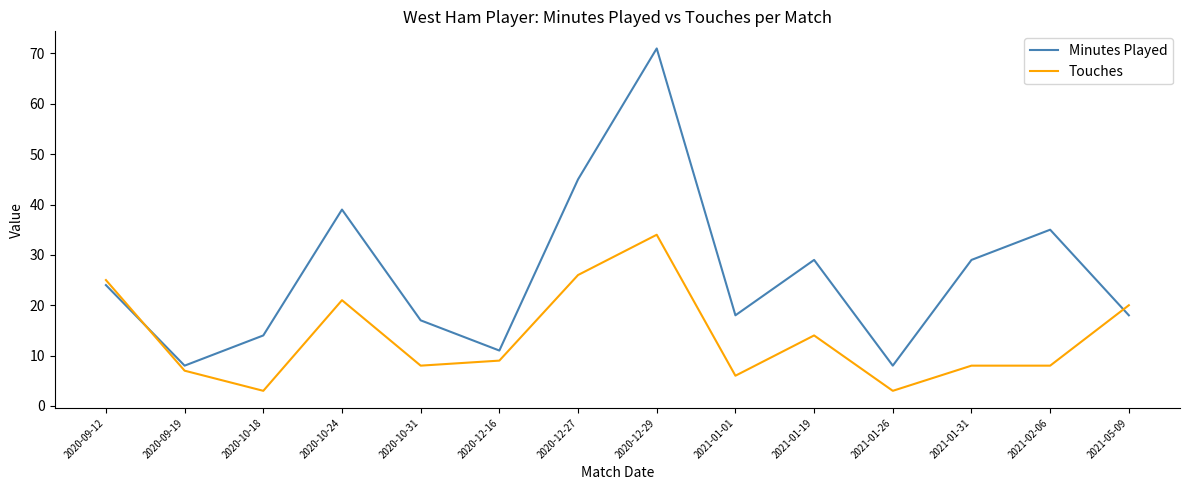

At which label is Touches closest to 18?

2021-05-09